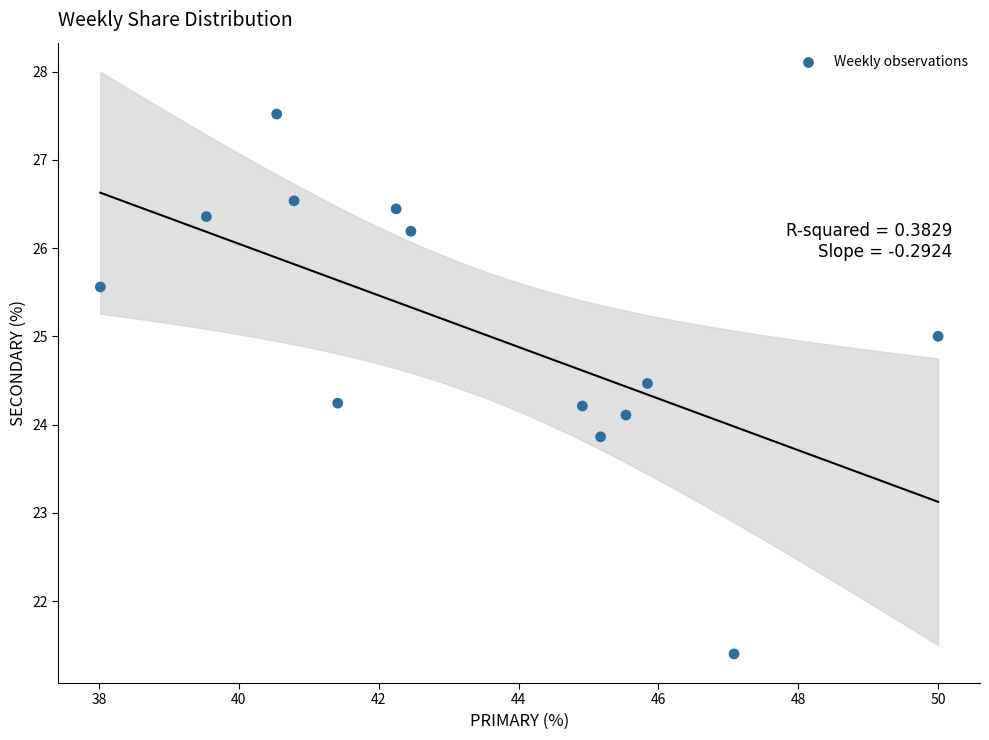

What is the range of Y values (max minus min)?

6.1